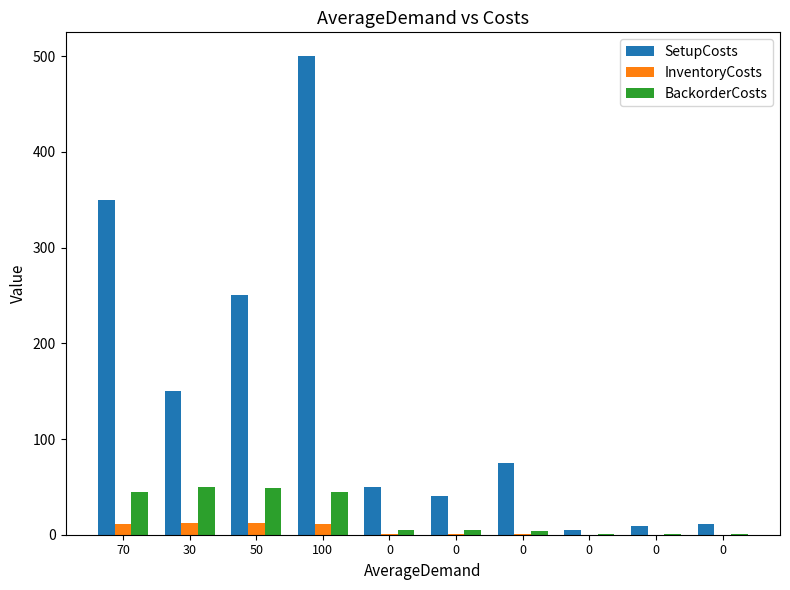

What is the difference between the InventoryCosts values at 30 and 0?

12.3